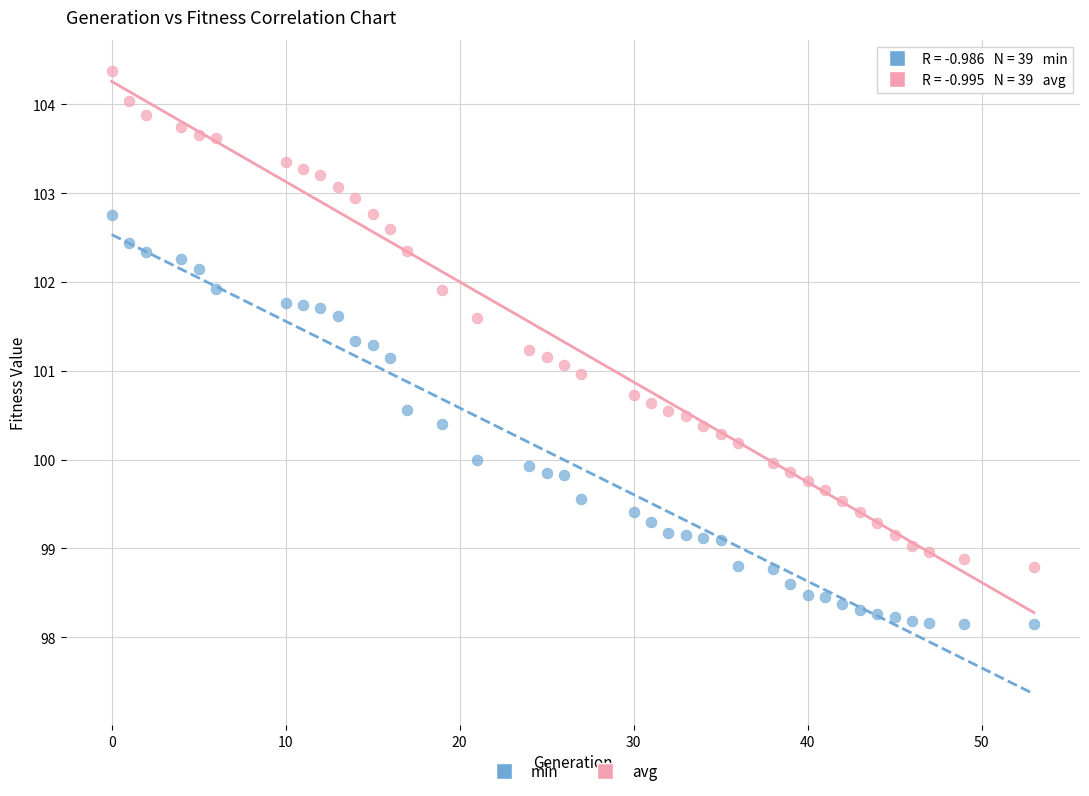

Which series reaches the minimum Y coordinate?

min